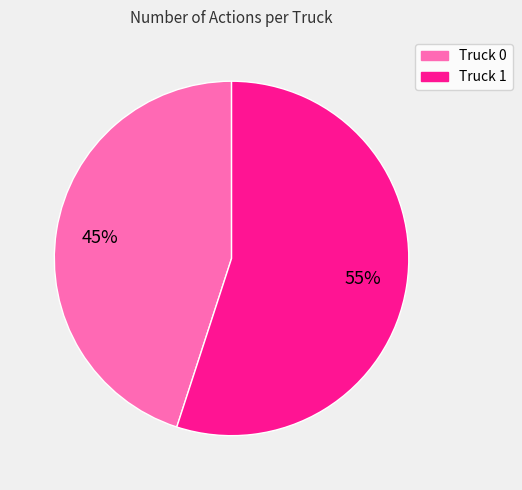

How many segments does this pie chart have?

2